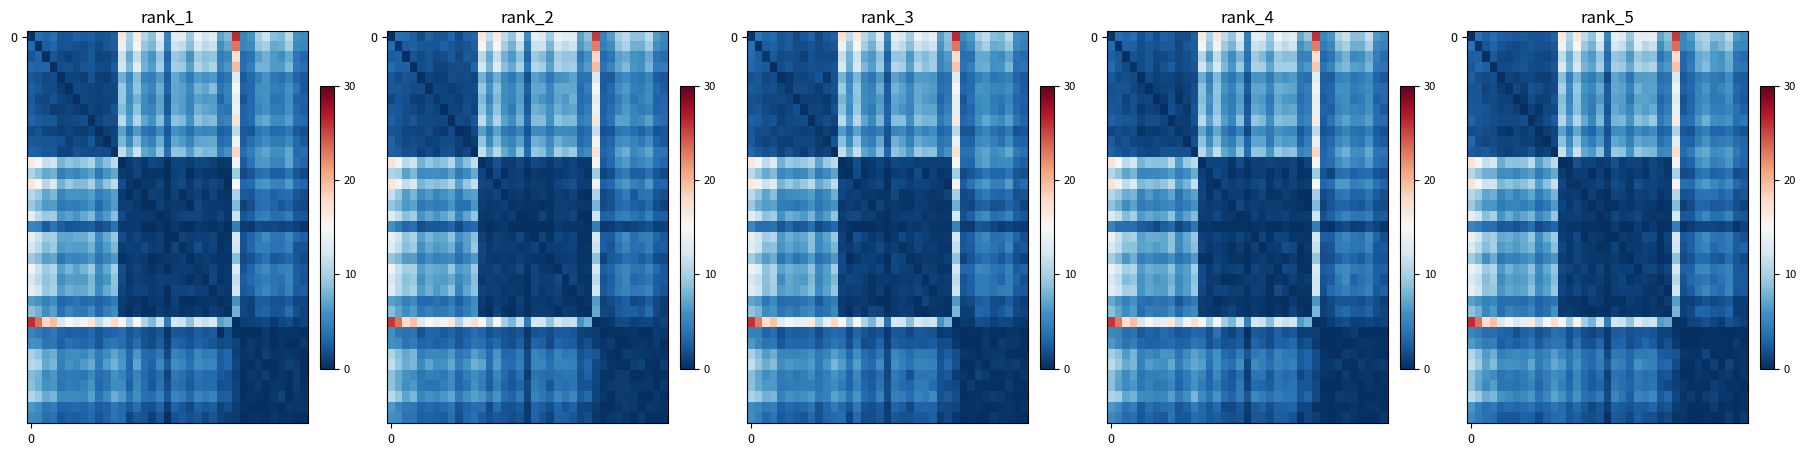

At how many categories does at least one series exceed 22?

3